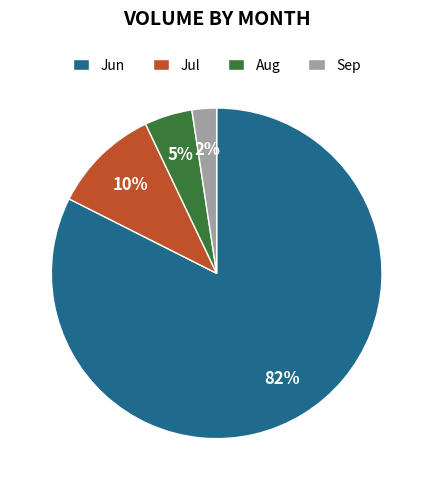

Count the number of slices in the pie.

4